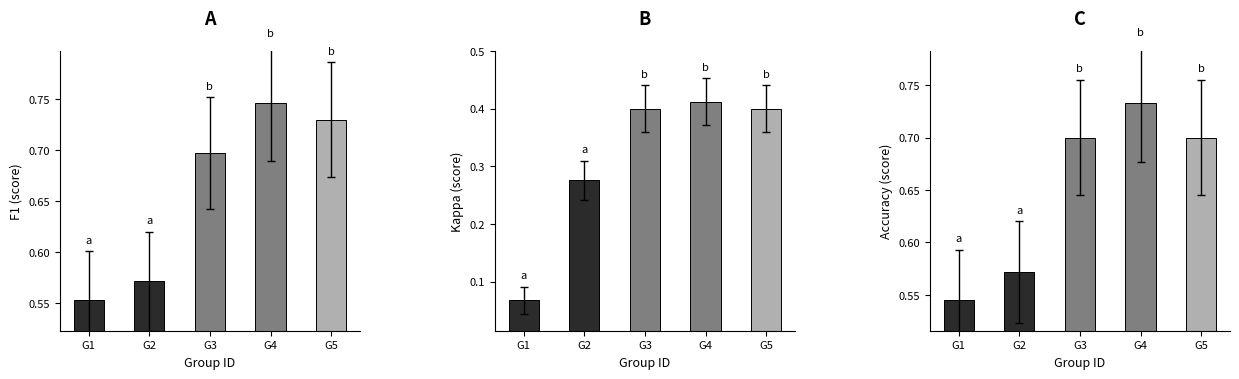

What is the total value across all series at G5?

1.8